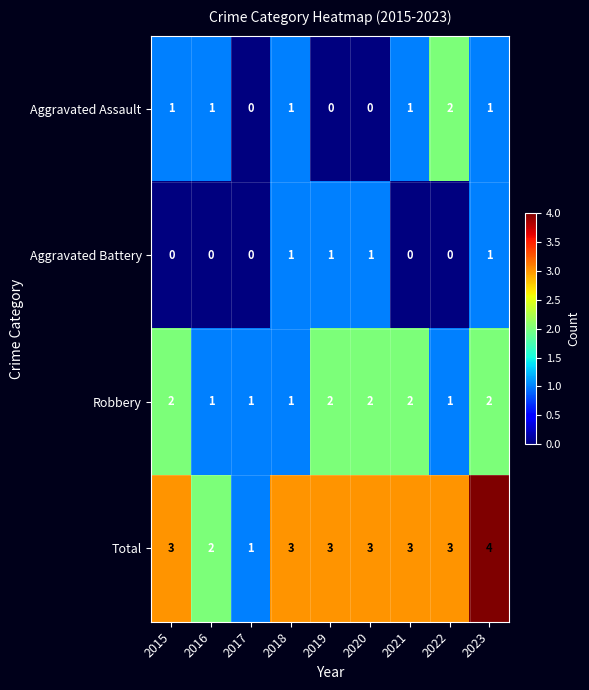

The value of Robbery at 2017 is 2. True or false?

False